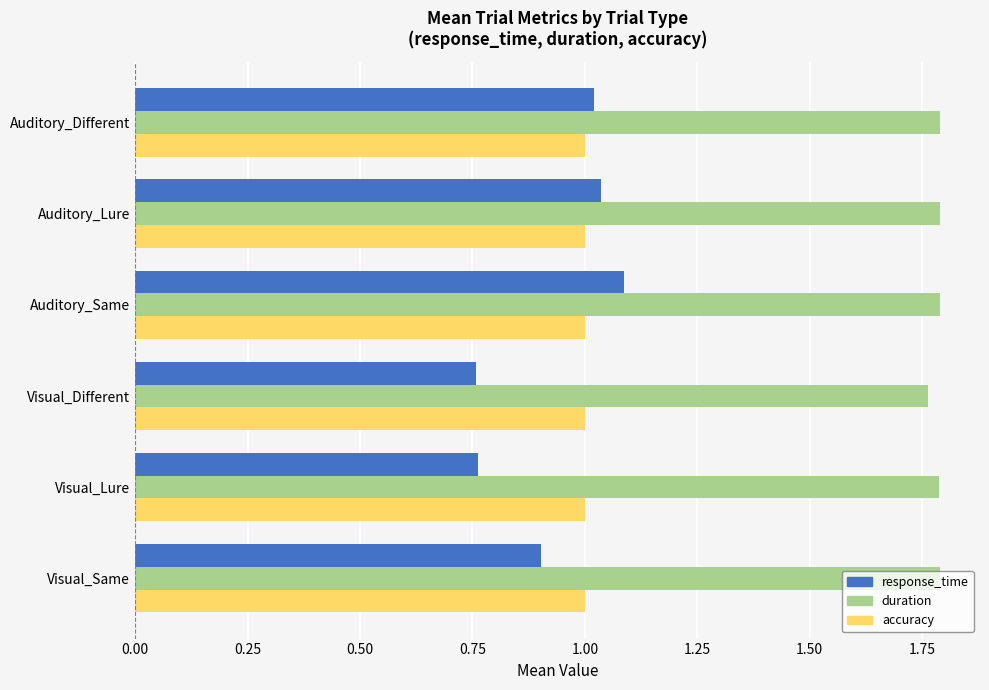

What is the difference between the maximum and minimum values in the response_time series?

0.3